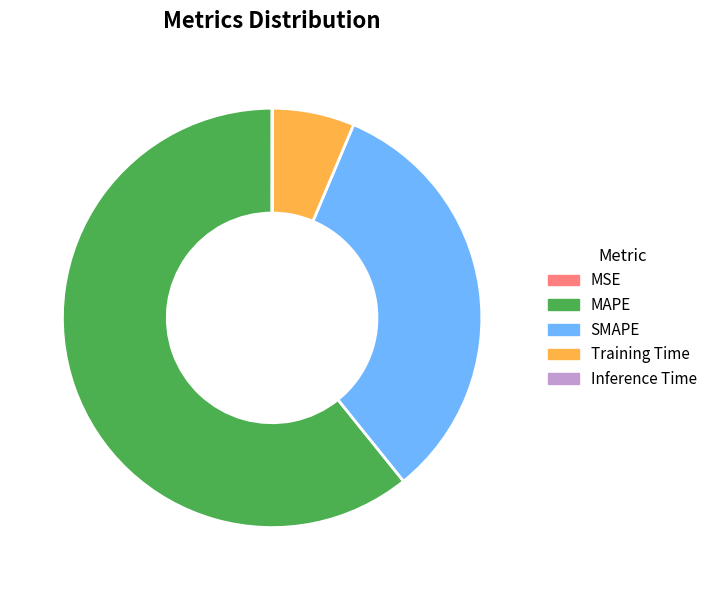

Which slice is the largest?

MAPE